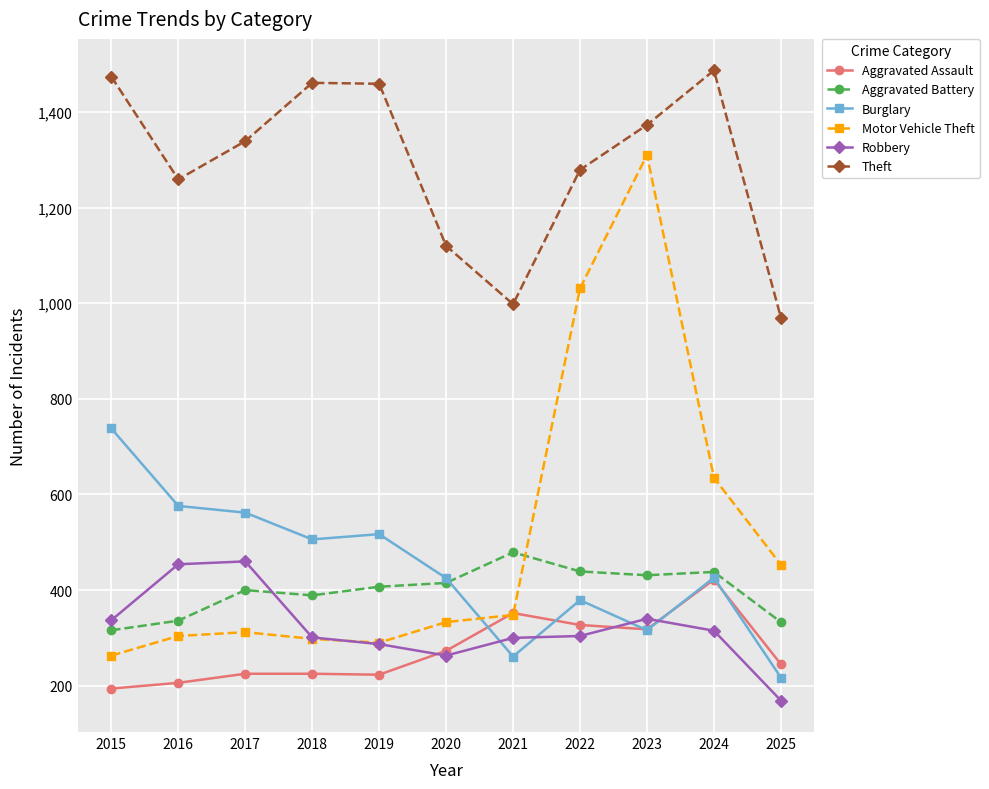

How many distinct data groups are displayed?

6